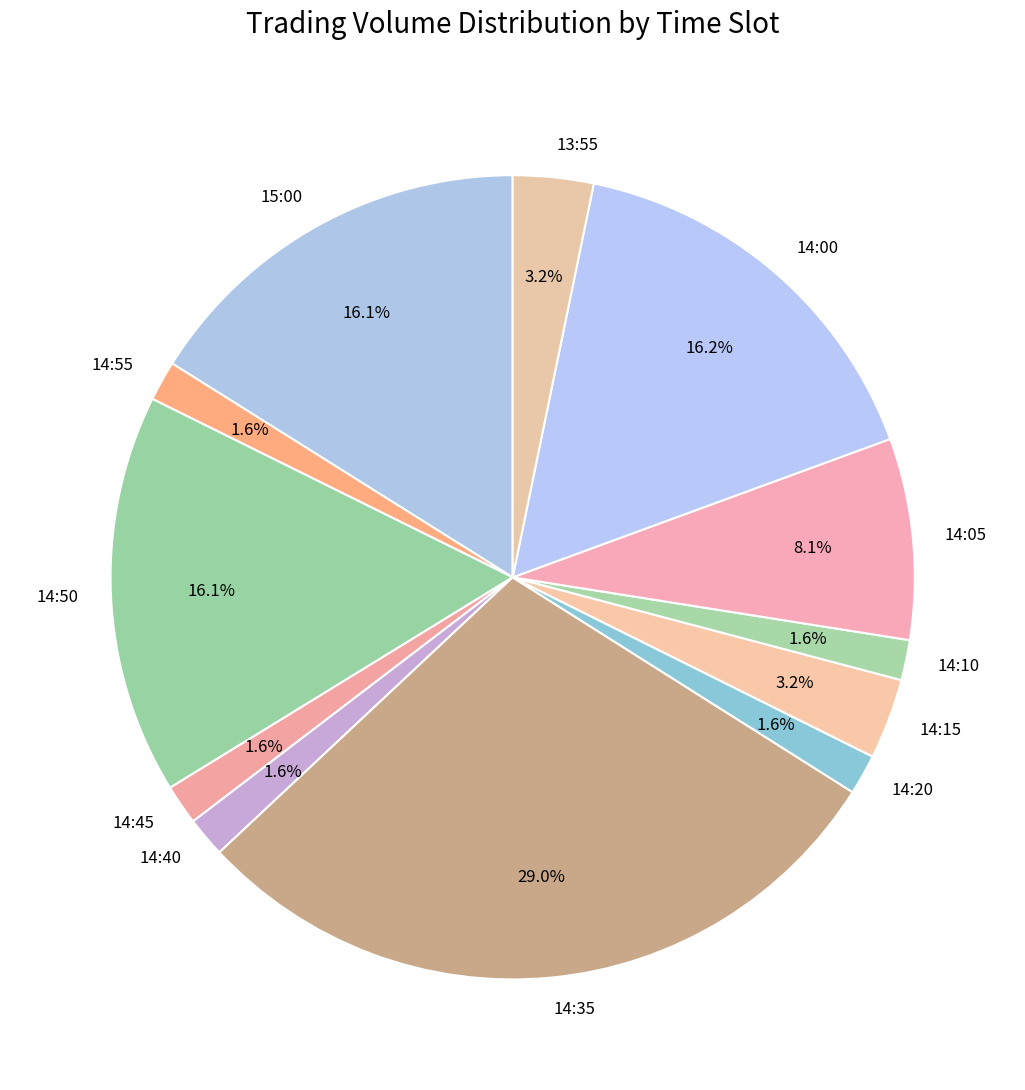

What is the largest slice in the pie chart?

14:35